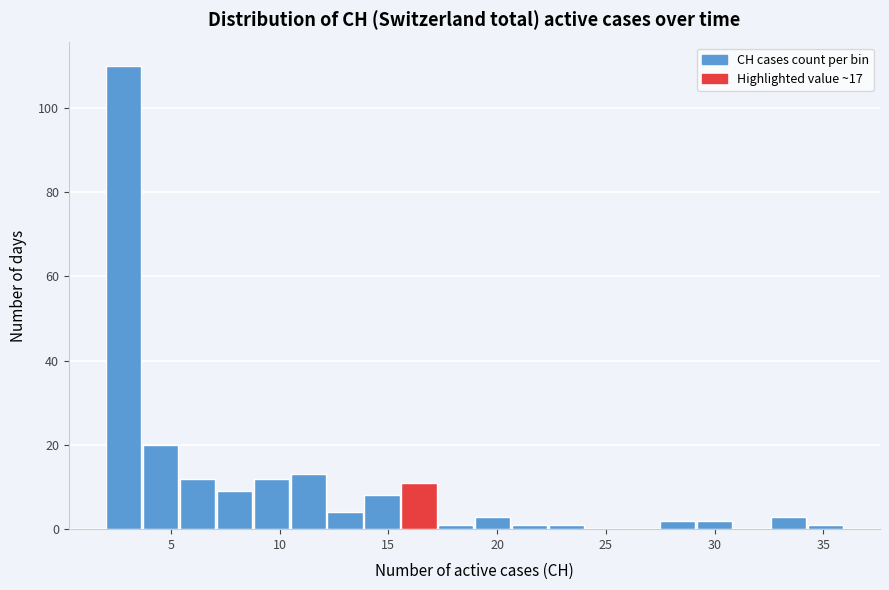

Around what value on the x-axis is the tallest bar? Give the approximate position of its centre, as read against the axis.

3.0